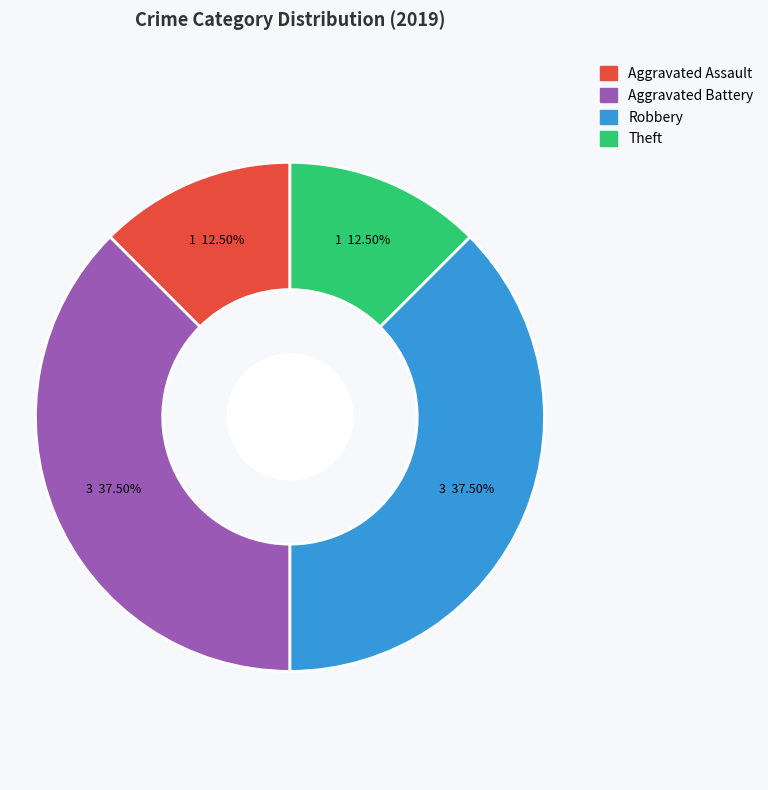

To the nearest percent, what is the difference between the largest and smallest slice percentages?

25%